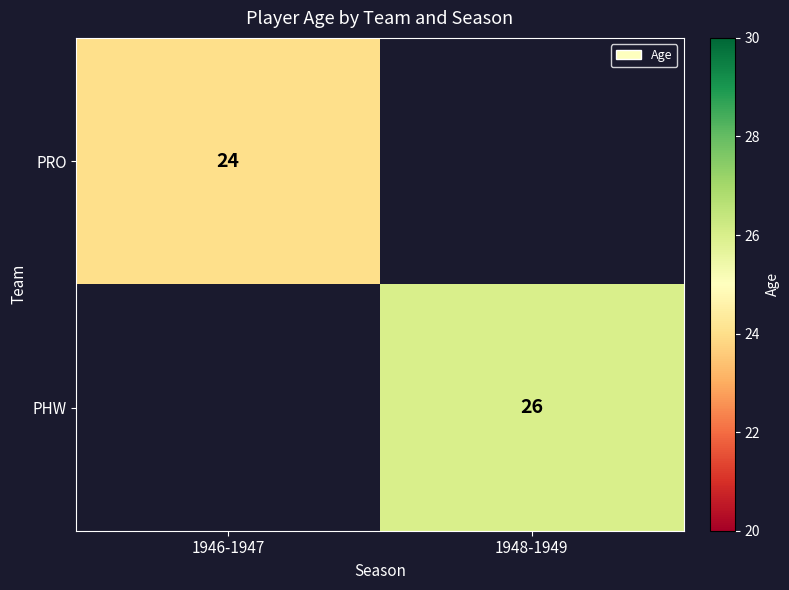

The value of PRO at 1946-1947 is 9. True or false?

False